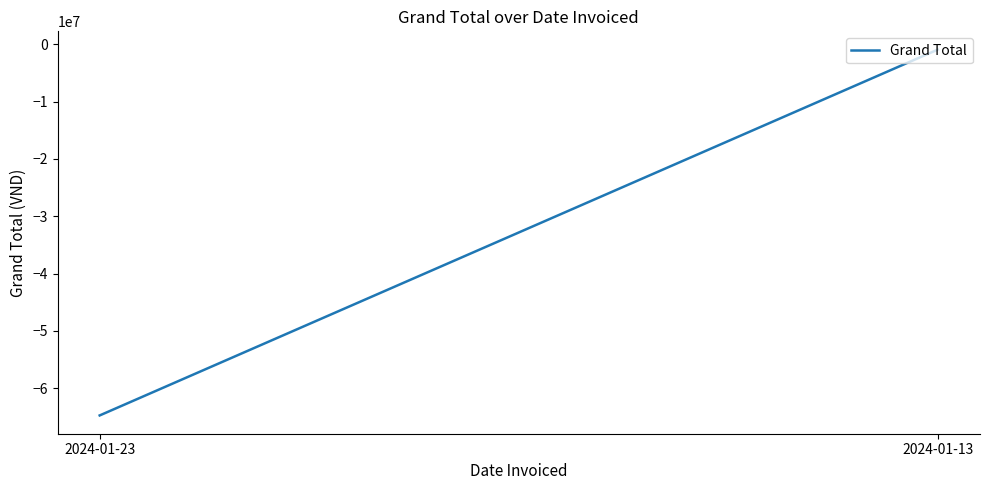

What is the maximum value shown in the chart?

-905766